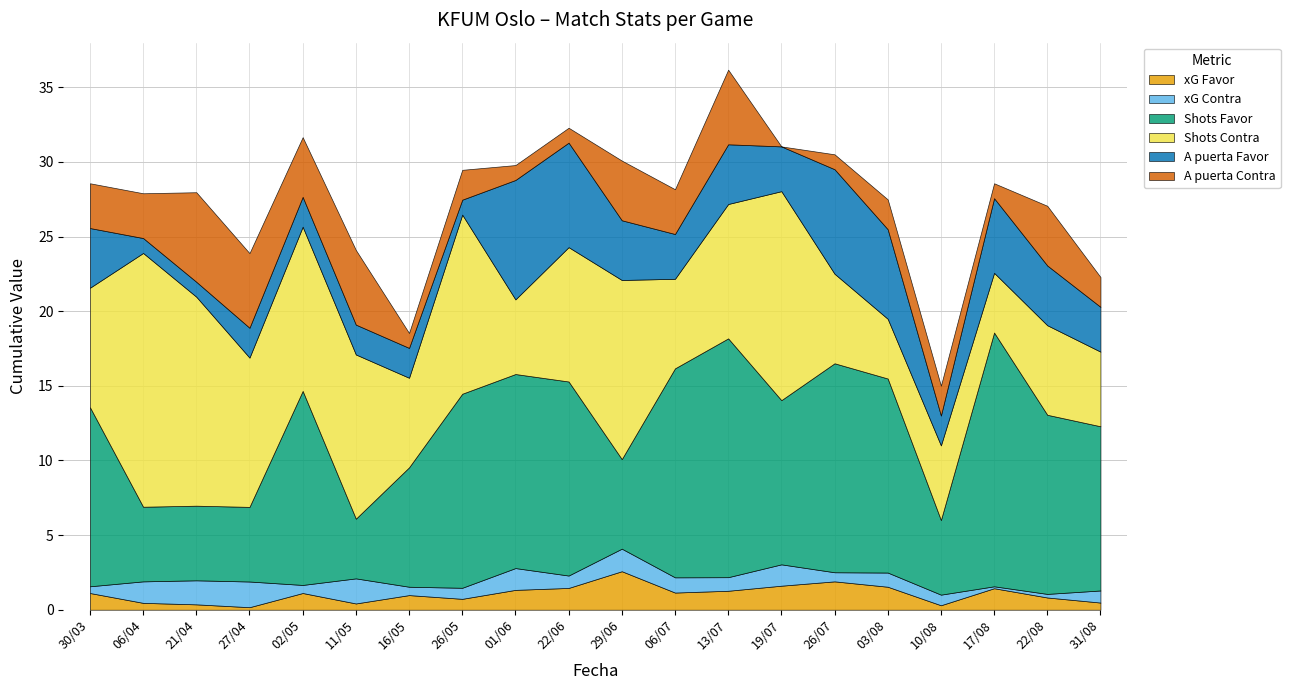

True or false: Shots Favor and A puerta Favor intersect in this chart.

False